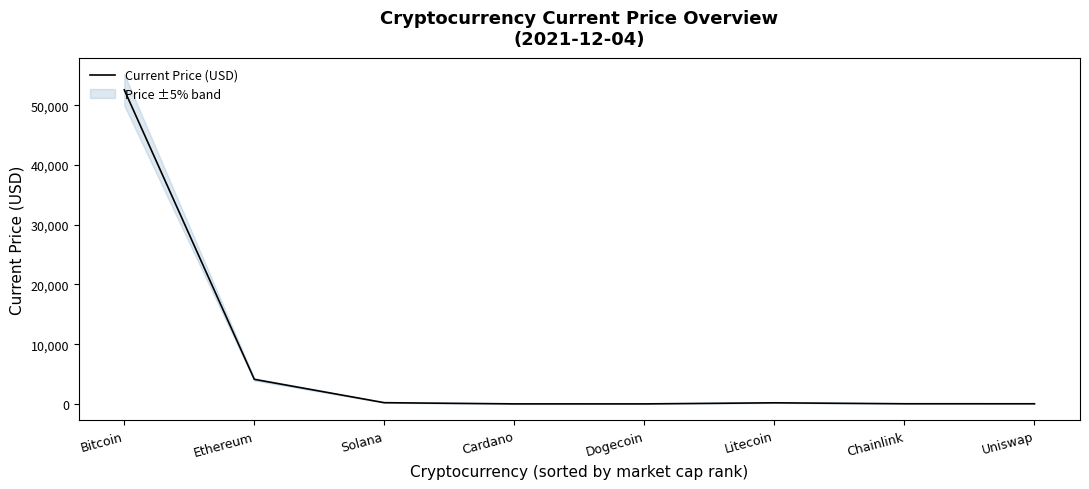

Does the chart display data point markers on the line(s)?

No